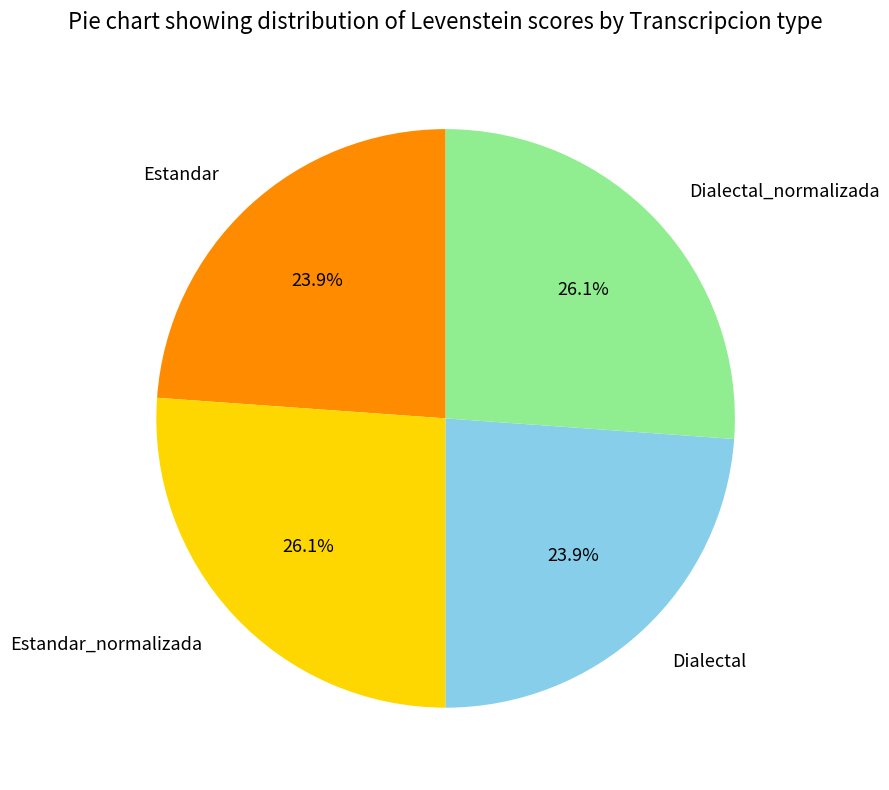

Does any single category account for the majority?

No